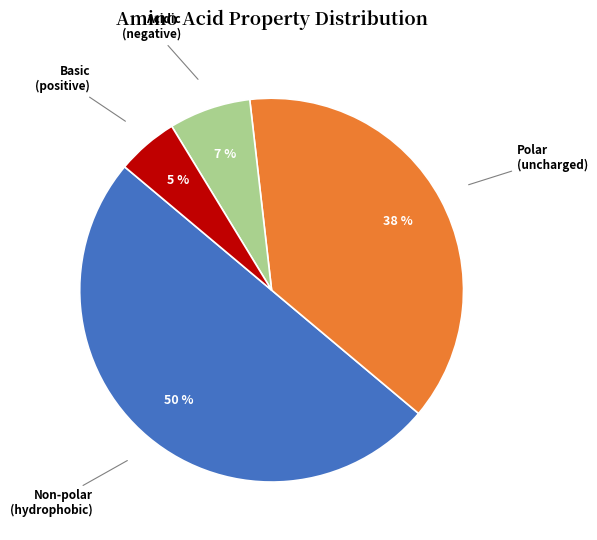

To the nearest percent, what is the average slice percentage?

25%